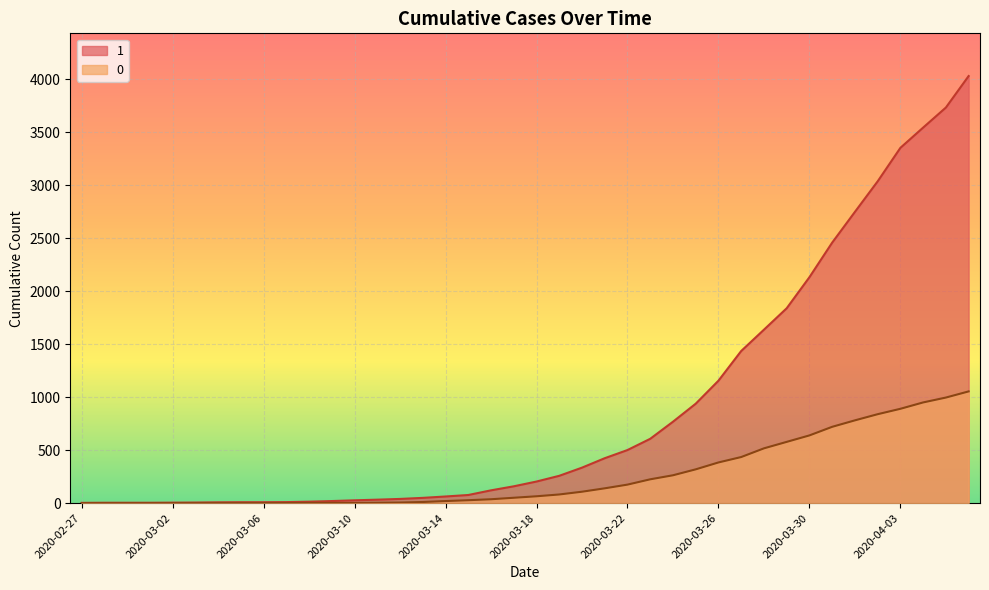

How many values in the 0 series exceed 65?

19